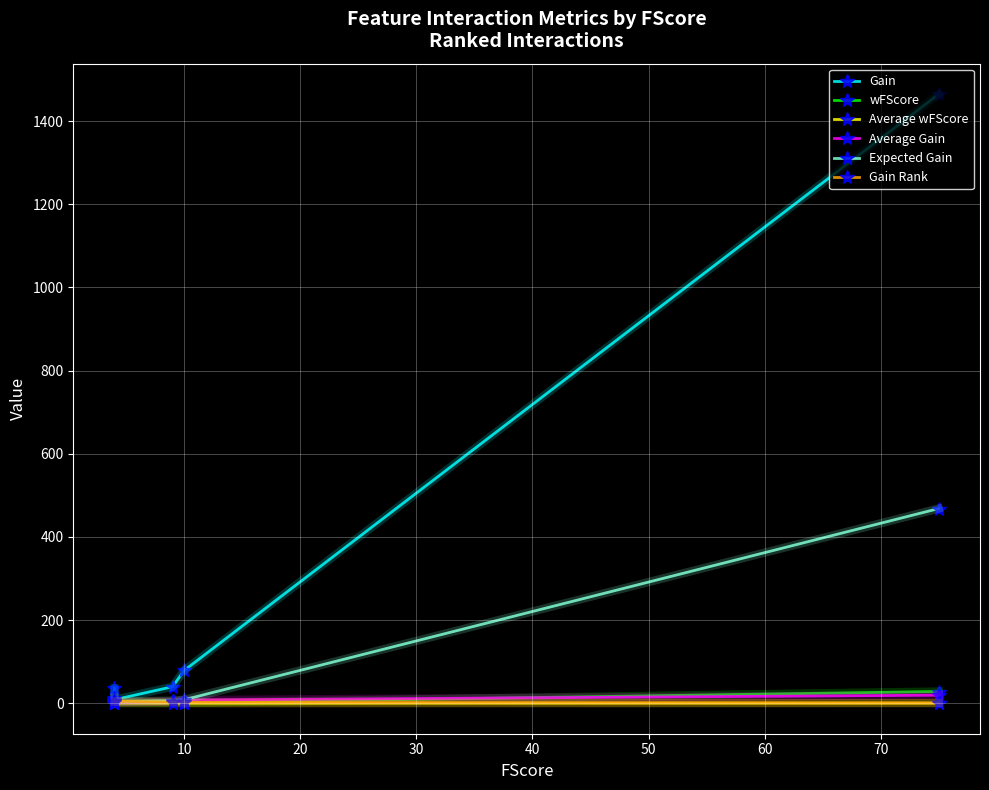

True or false: Average wFScore and Expected Gain intersect in this chart.

False